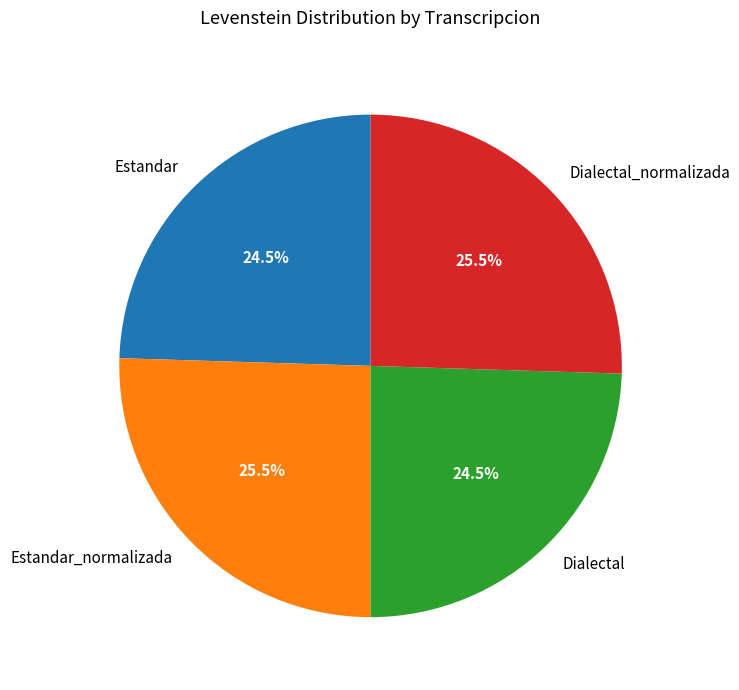

Is Dialectal the majority of the pie?

No